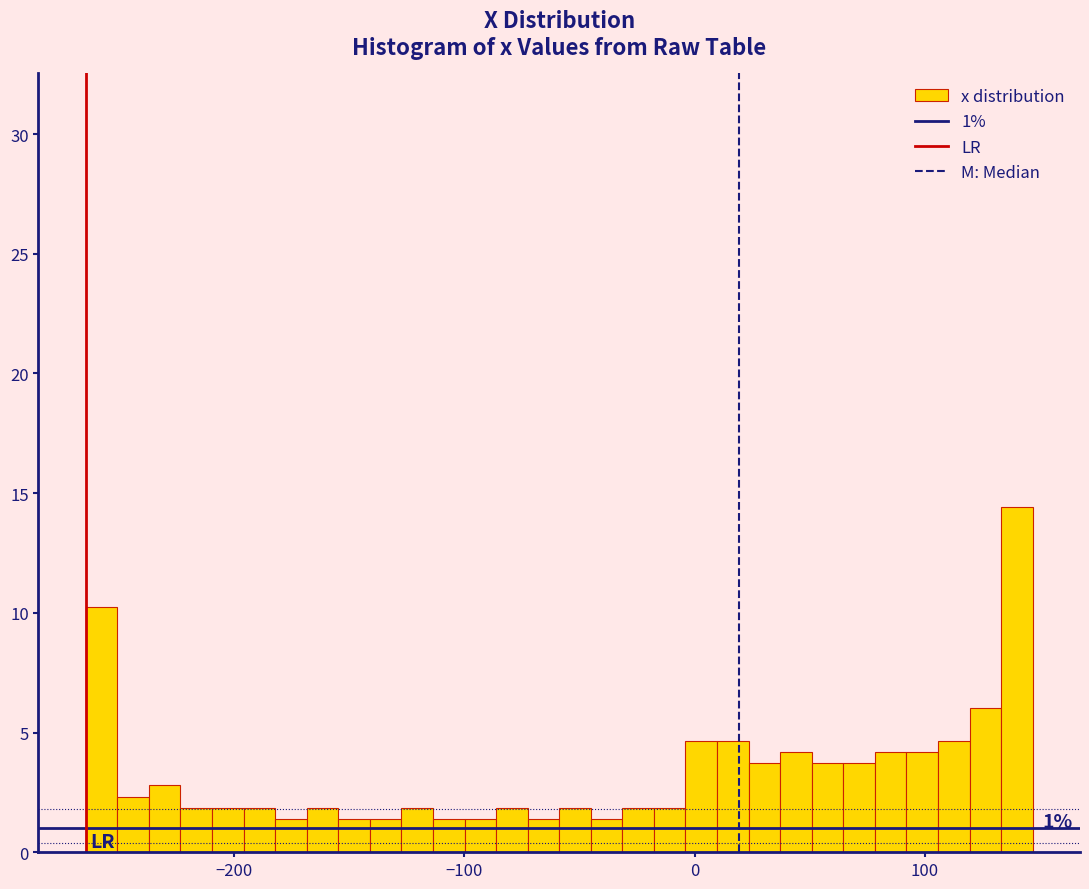

Read against the x-axis, roughly where is the centre of the tallest bar?

140